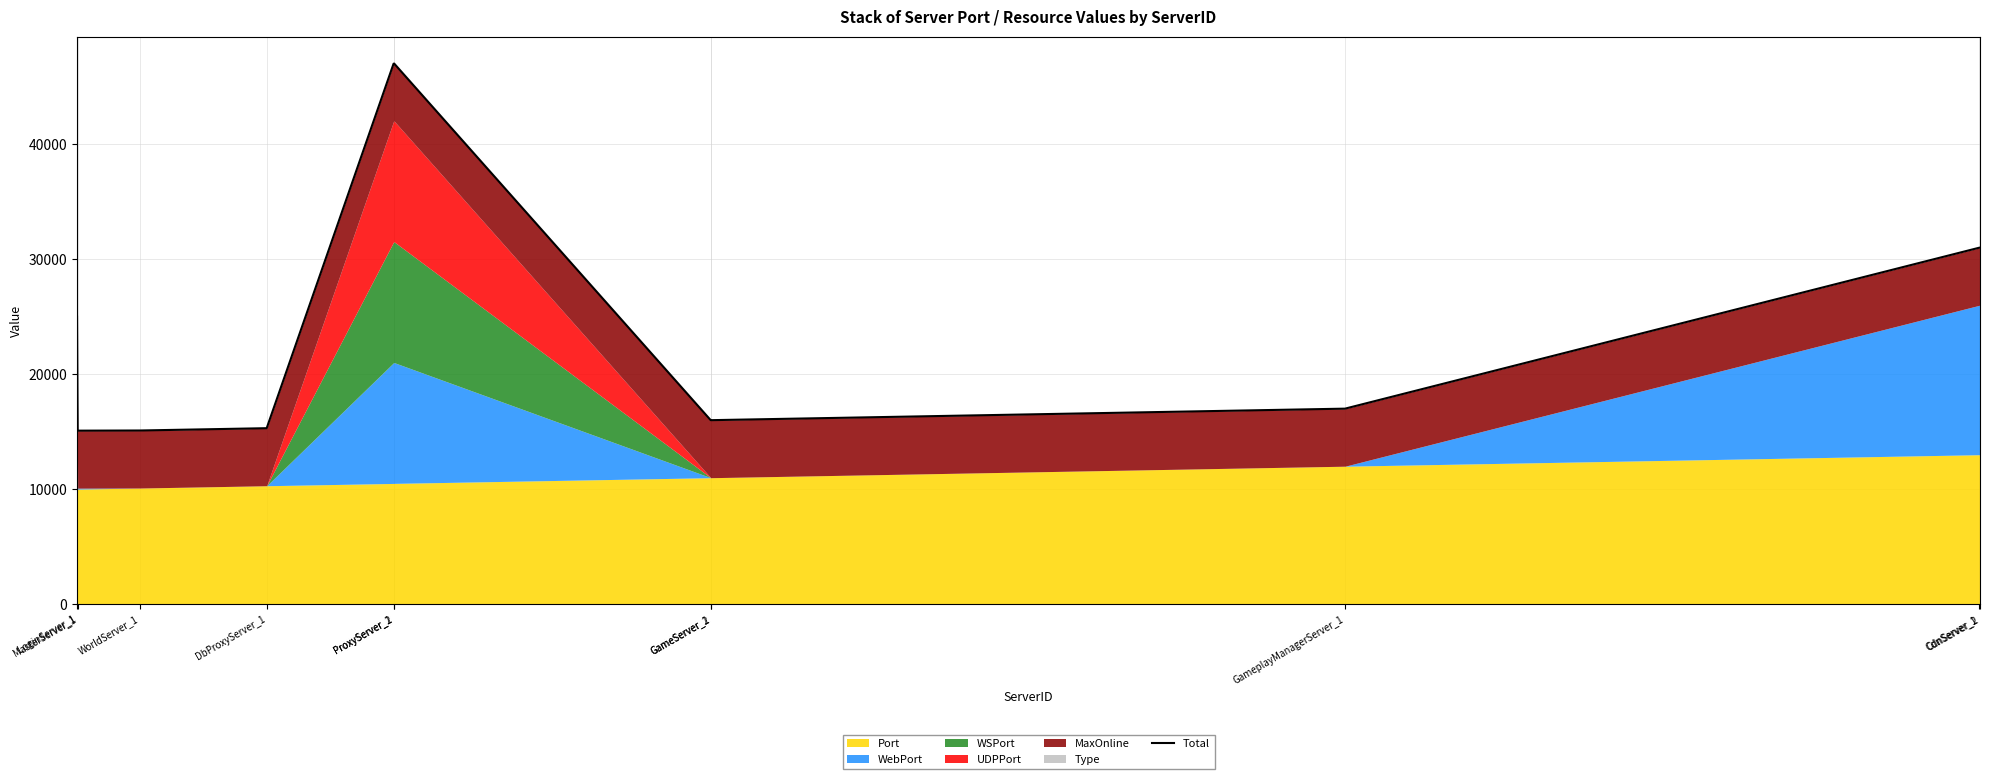

What is the label of the 2nd point from the right?

CdnServer_1